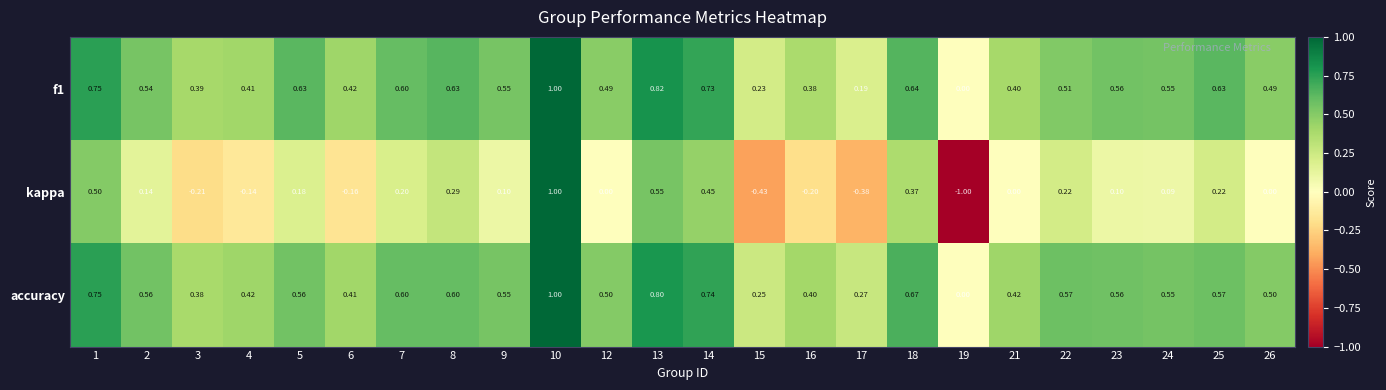

Which series has the largest total across all categories?

accuracy